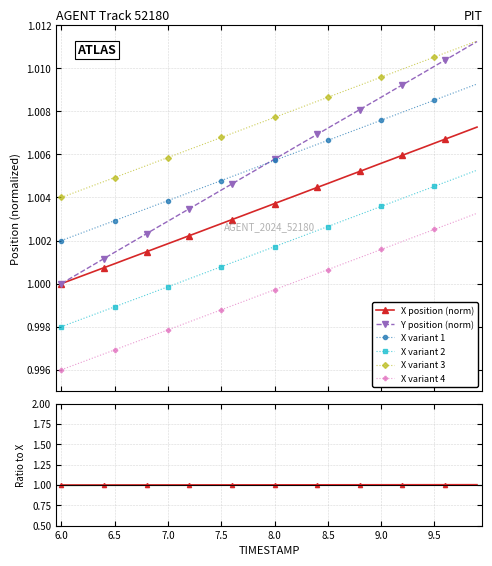

Which series has the widest spread of values?

Y